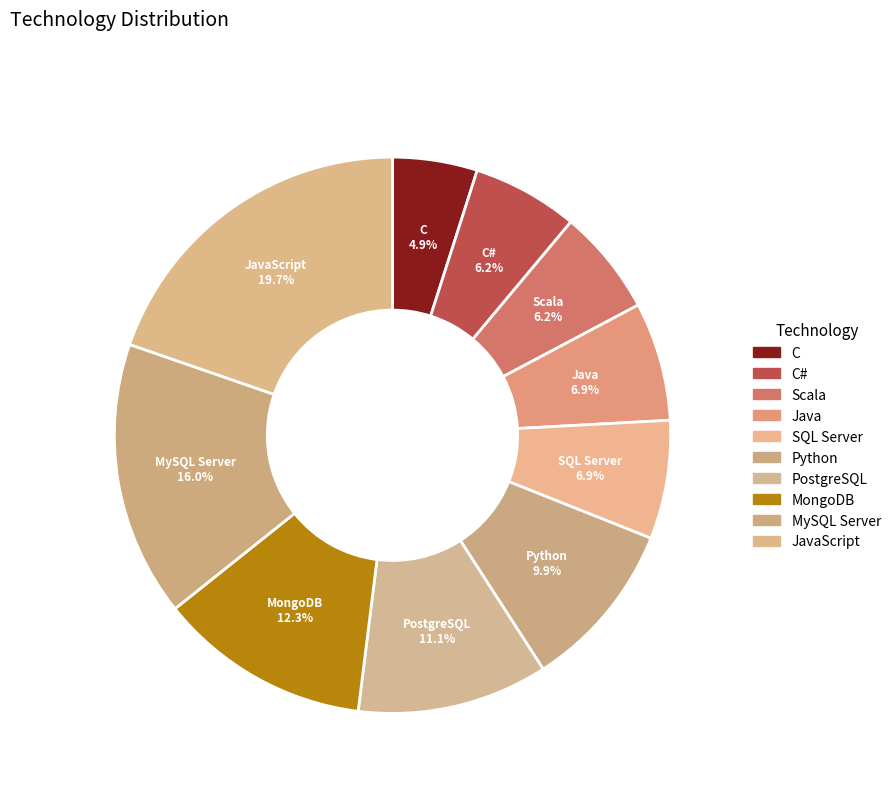

How many segments does this pie chart have?

10